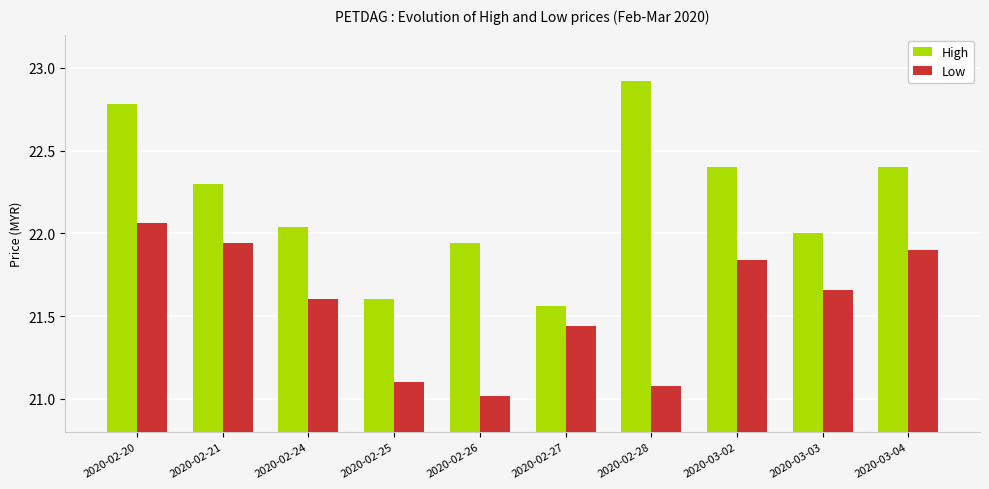

How many bars are there in each group?

2